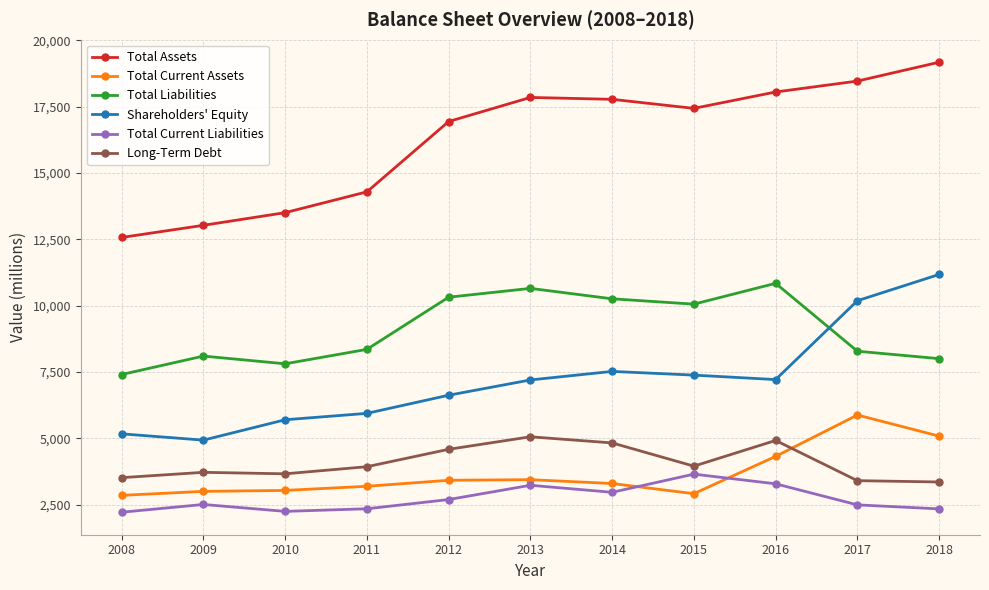

True or false: Total Current Liabilities has more than 0 interior local peaks.

True